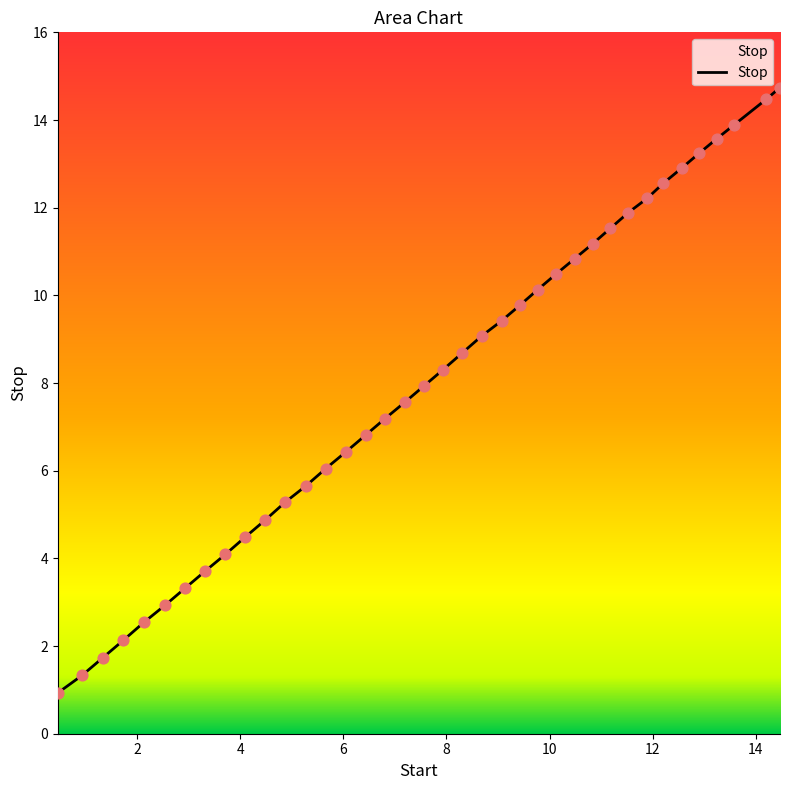

What is the greatest value displayed?

14.7